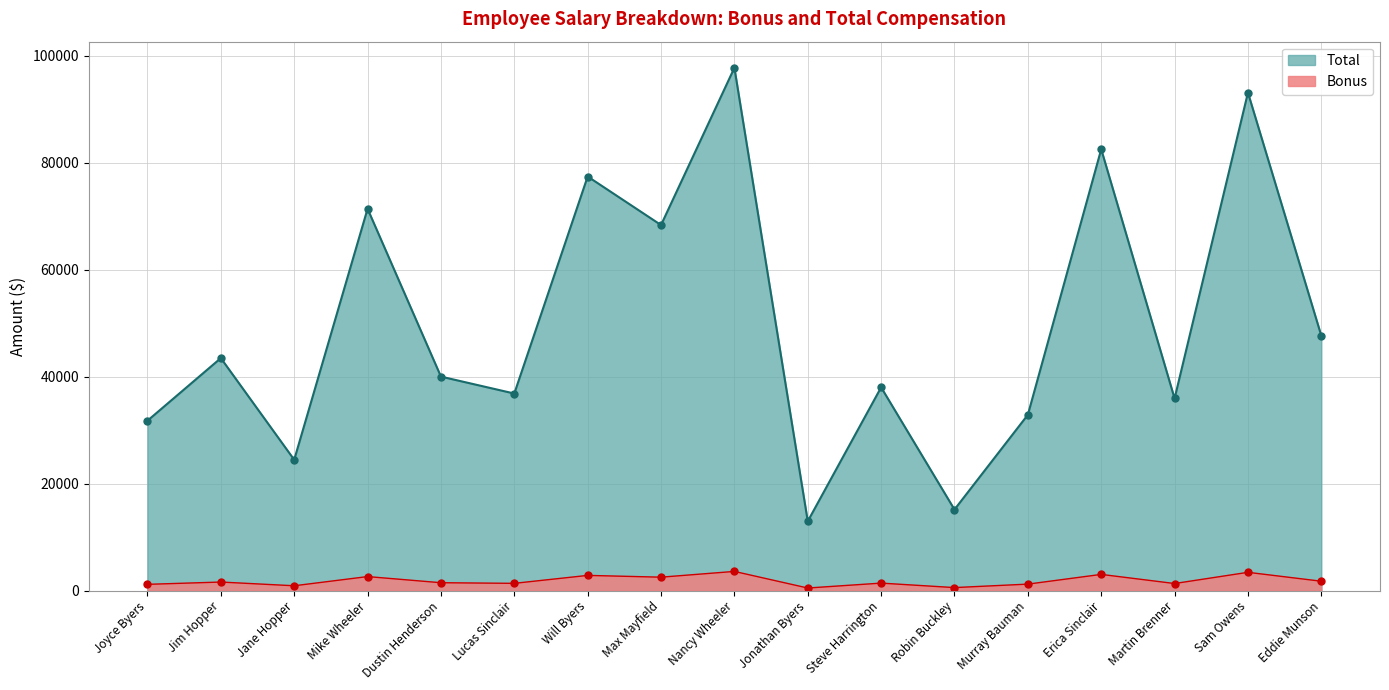

List the labels in order of Bonus value, smallest first.

Jonathan Byers, Robin Buckley, Jane Hopper, Joyce Byers, Murray Bauman, Martin Brenner, Lucas Sinclair, Steve Harrington, Dustin Henderson, Jim Hopper, Eddie Munson, Max Mayfield, Mike Wheeler, Will Byers, Erica Sinclair, Sam Owens, Nancy Wheeler